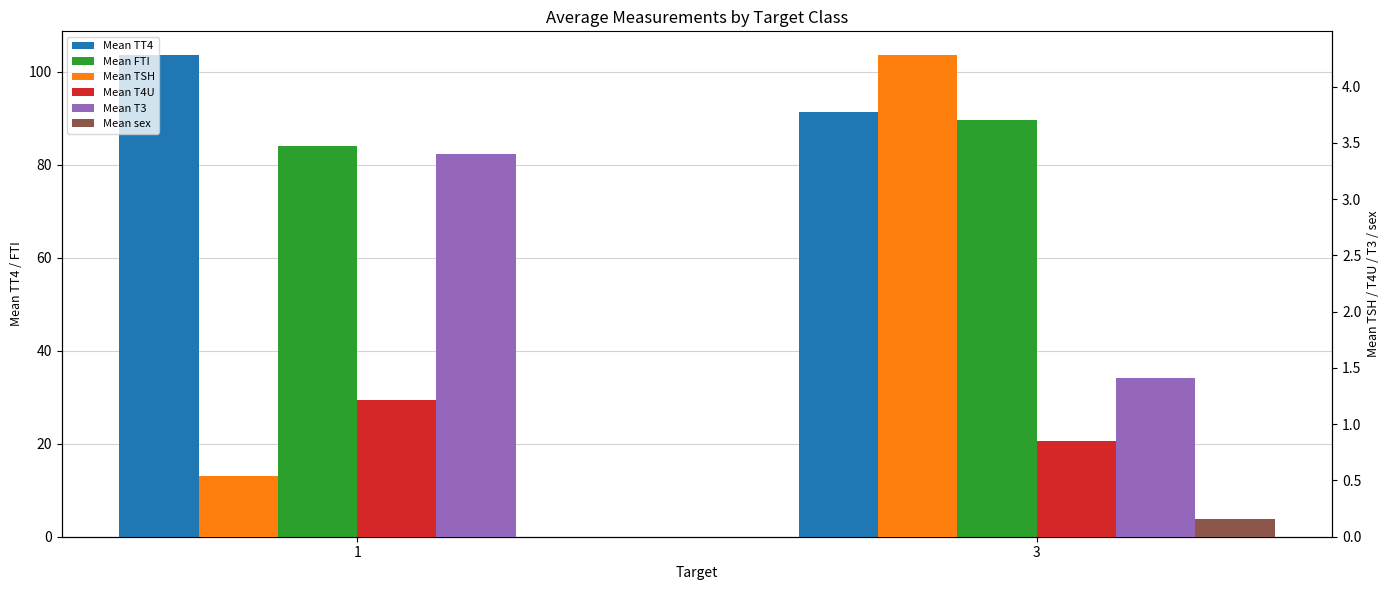

What is the approximate value of Mean TSH at 3?

4.3